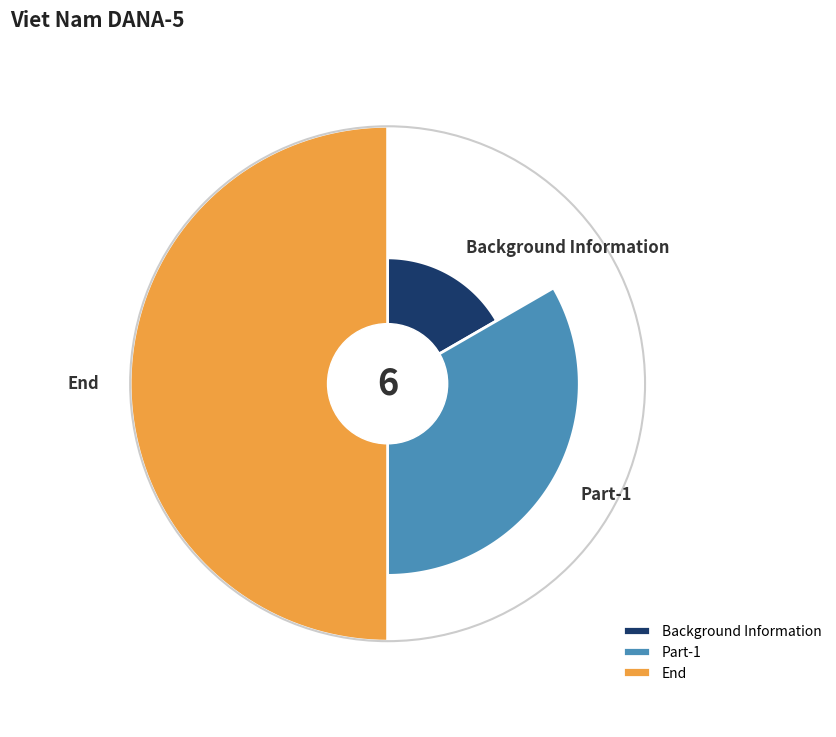

What is the largest slice in the pie chart?

End